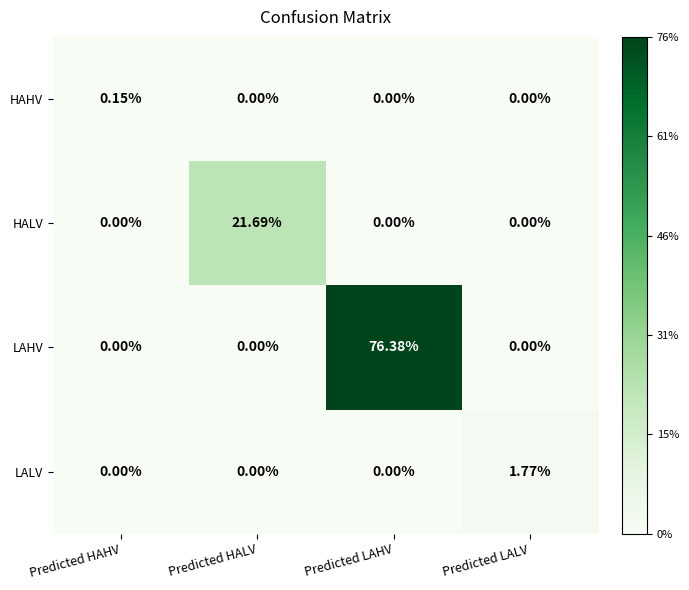

Between Predicted HAHV and Predicted HALV, which series saw the biggest shift?

HALV